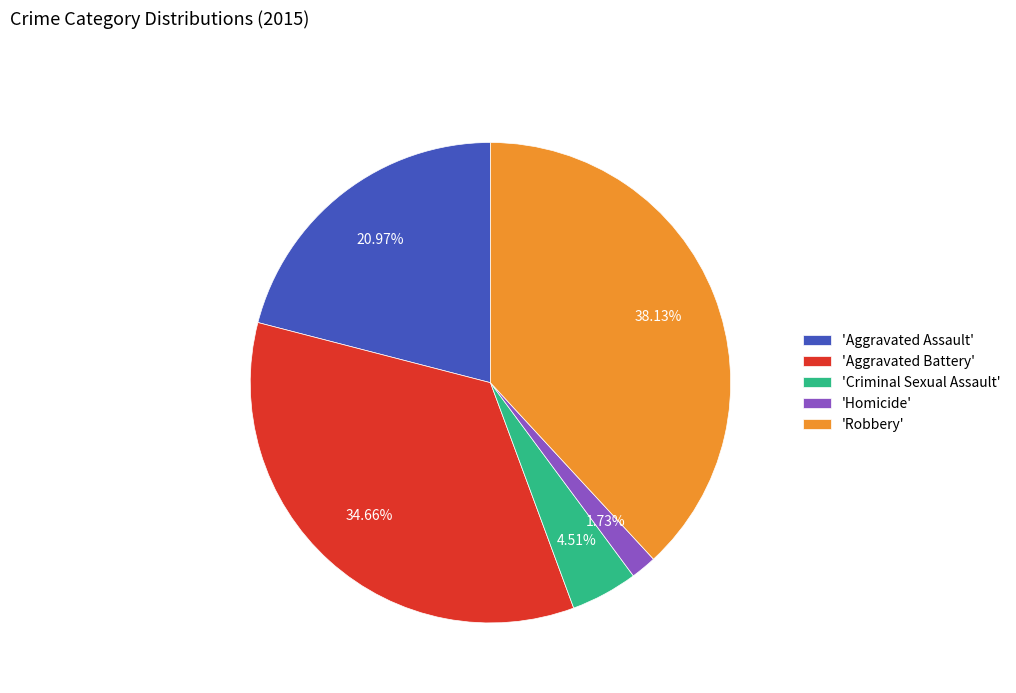

Which category has the smallest portion of the pie?

'Homicide'